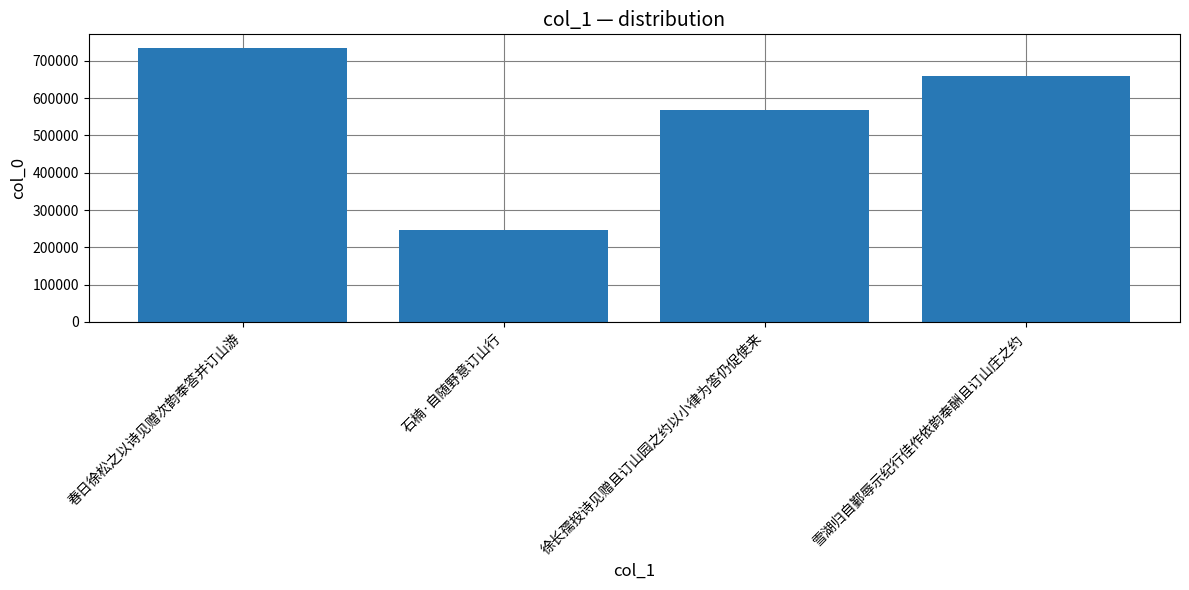

What is the value of the 4th bar from the left?

660325